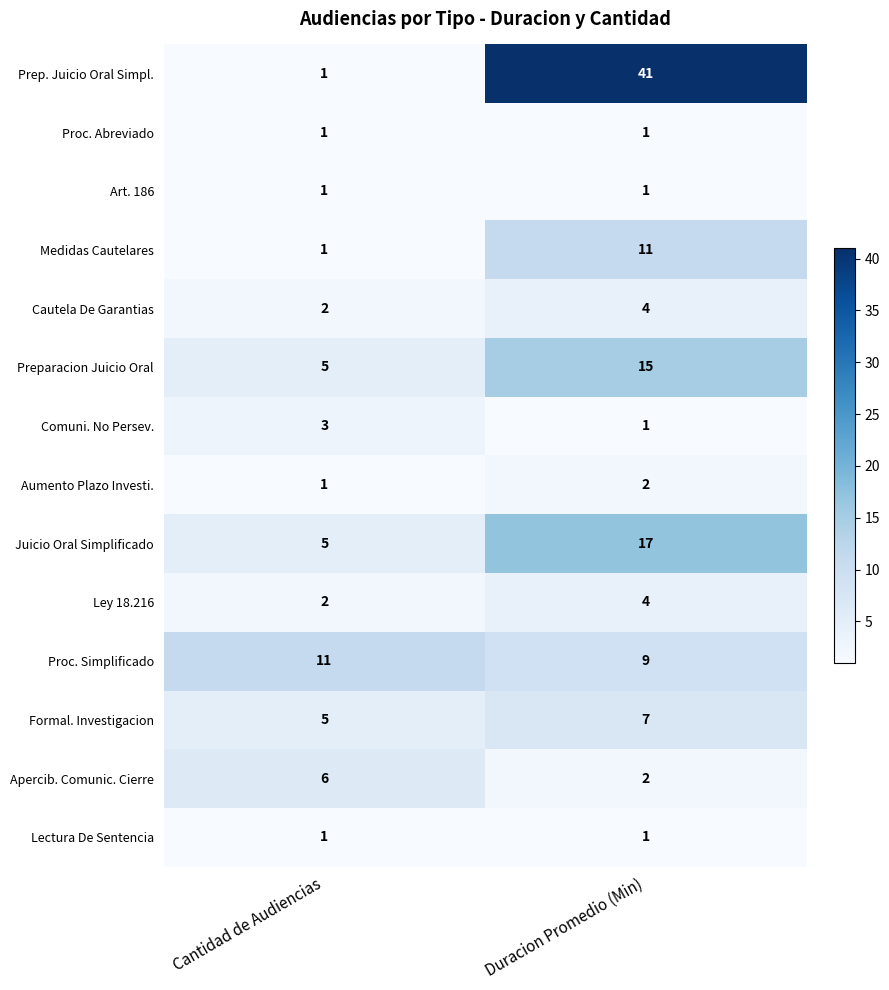

The Preparacion Juicio Oral series shows 1 at Cantidad de Audiencias. True or false?

False